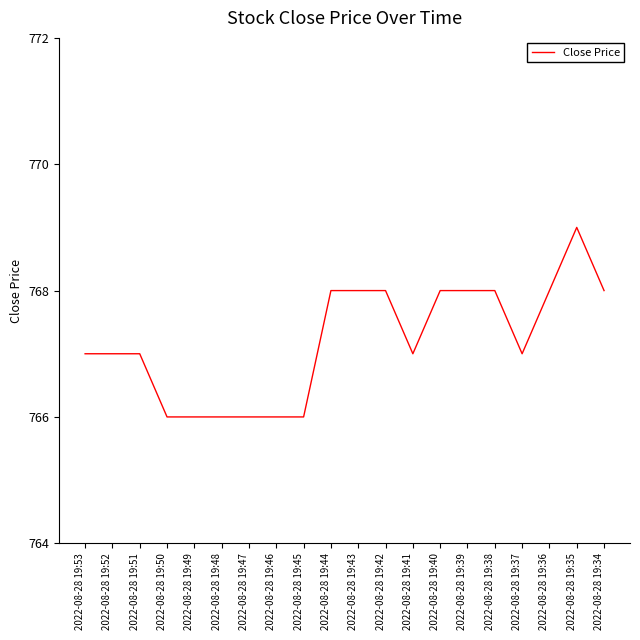

What is the sum of the values at 2022-08-28 19:44 and 2022-08-28 19:35?

1537